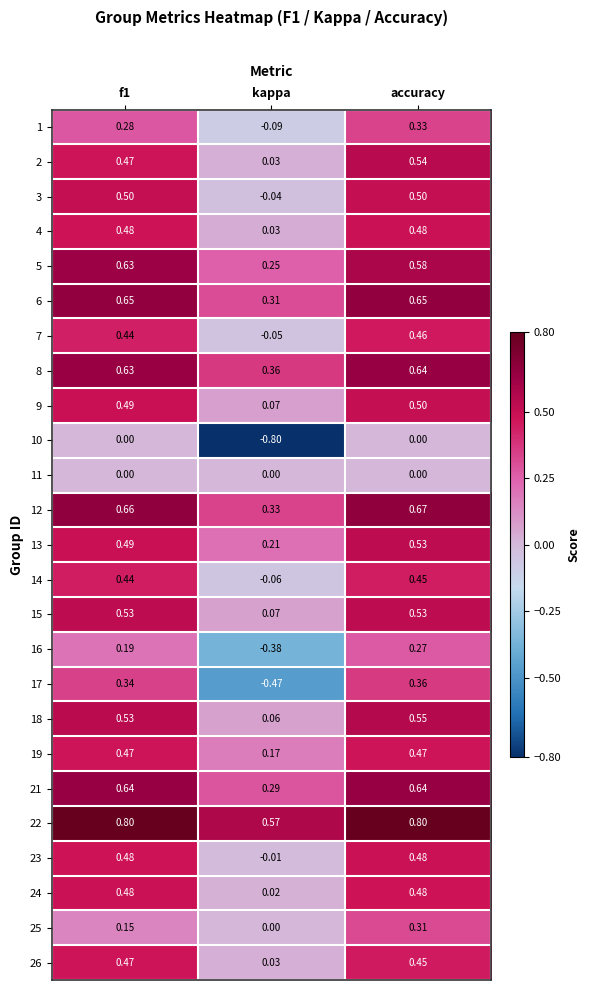

Which category has the lowest value in the 15 series?

kappa